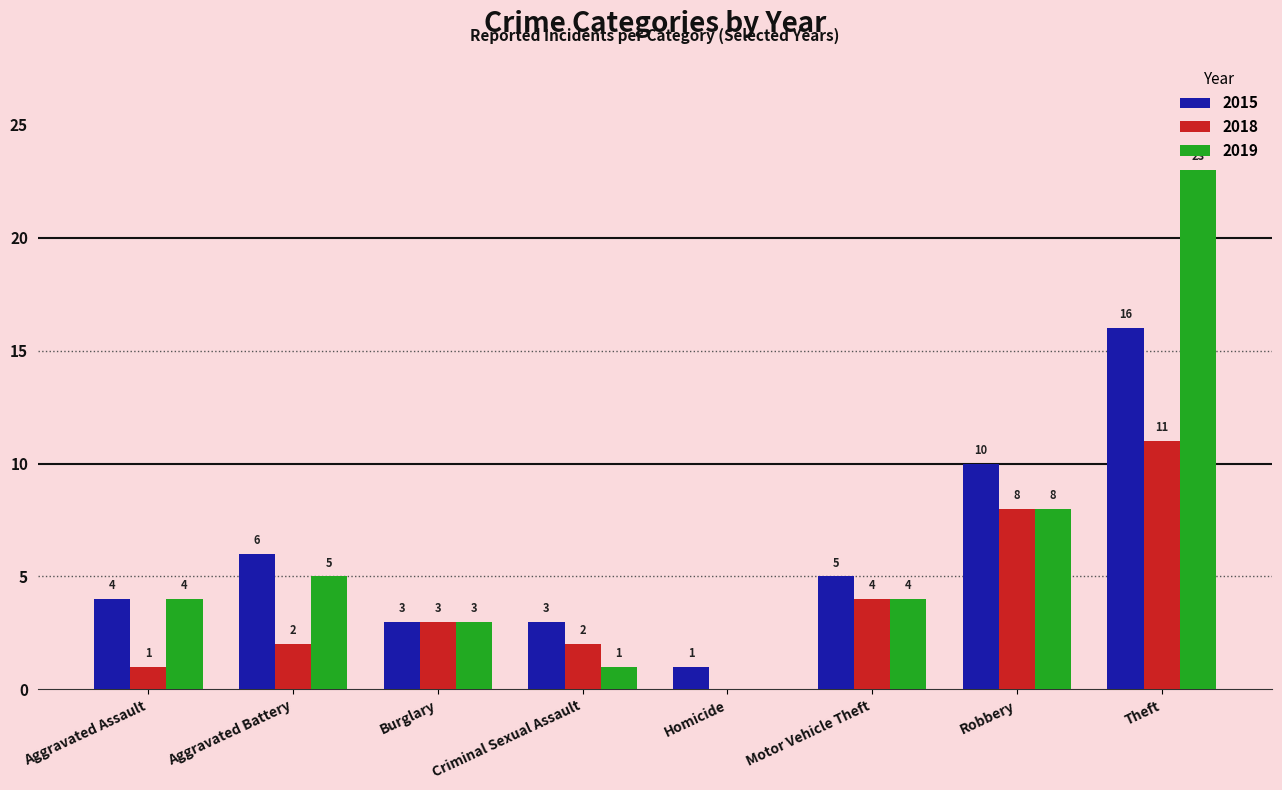

True or false: 2019 has a value of 8 at Robbery.

True